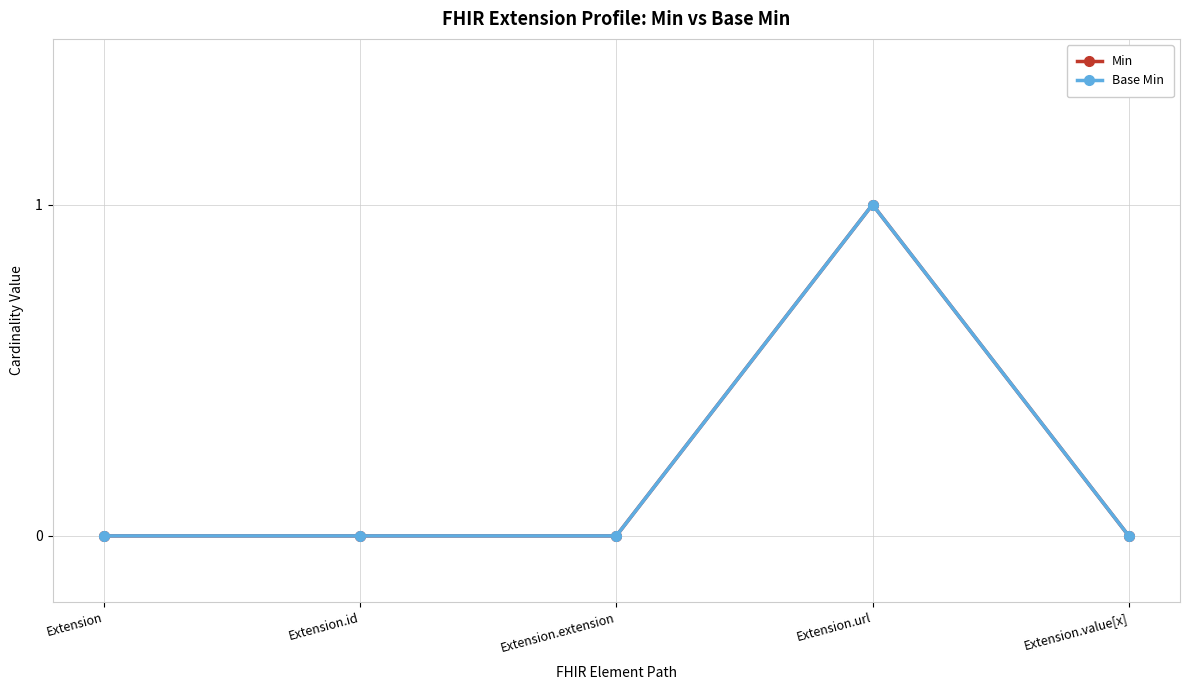

What is the sum of all Min values?

1